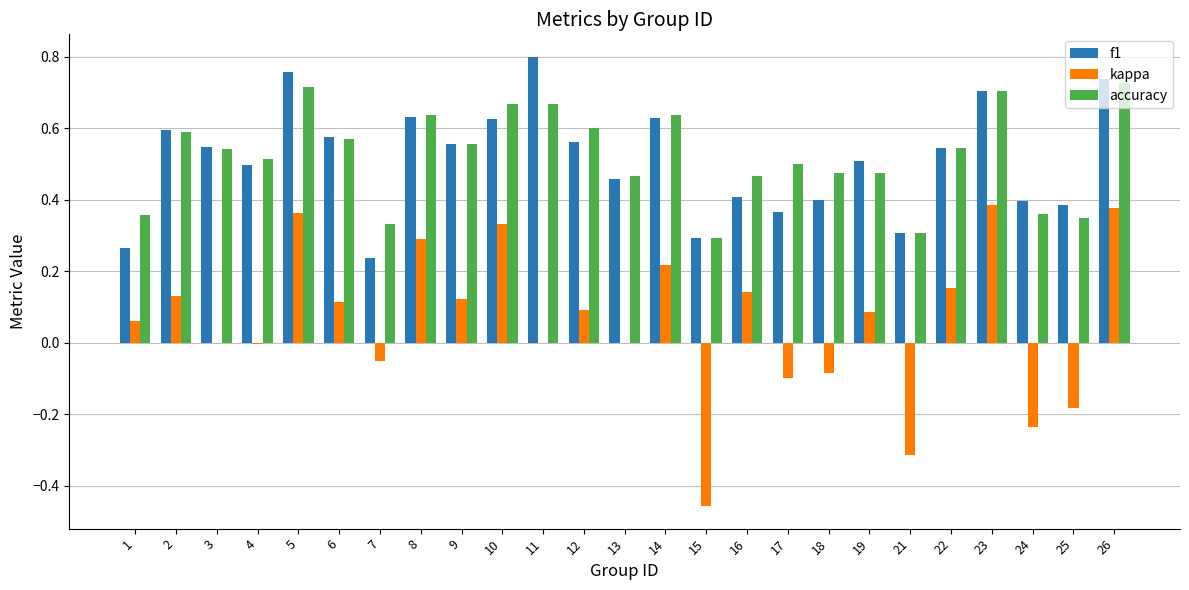

What is the sum of the accuracy values at 10 and 25?

1.0